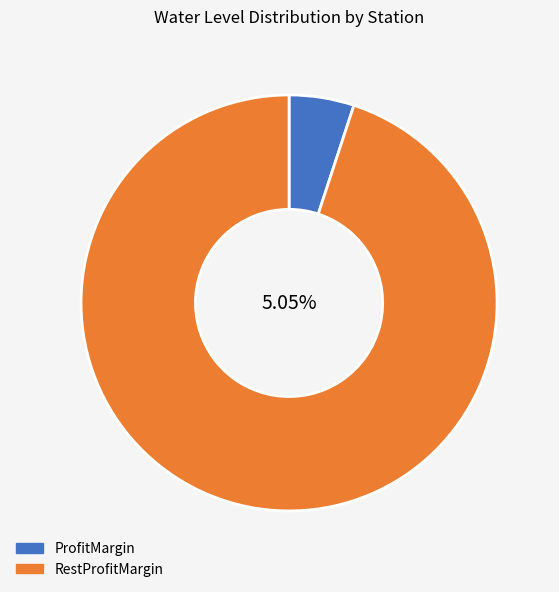

The Sabdalpur slice represents 15% of the pie. True or false?

False